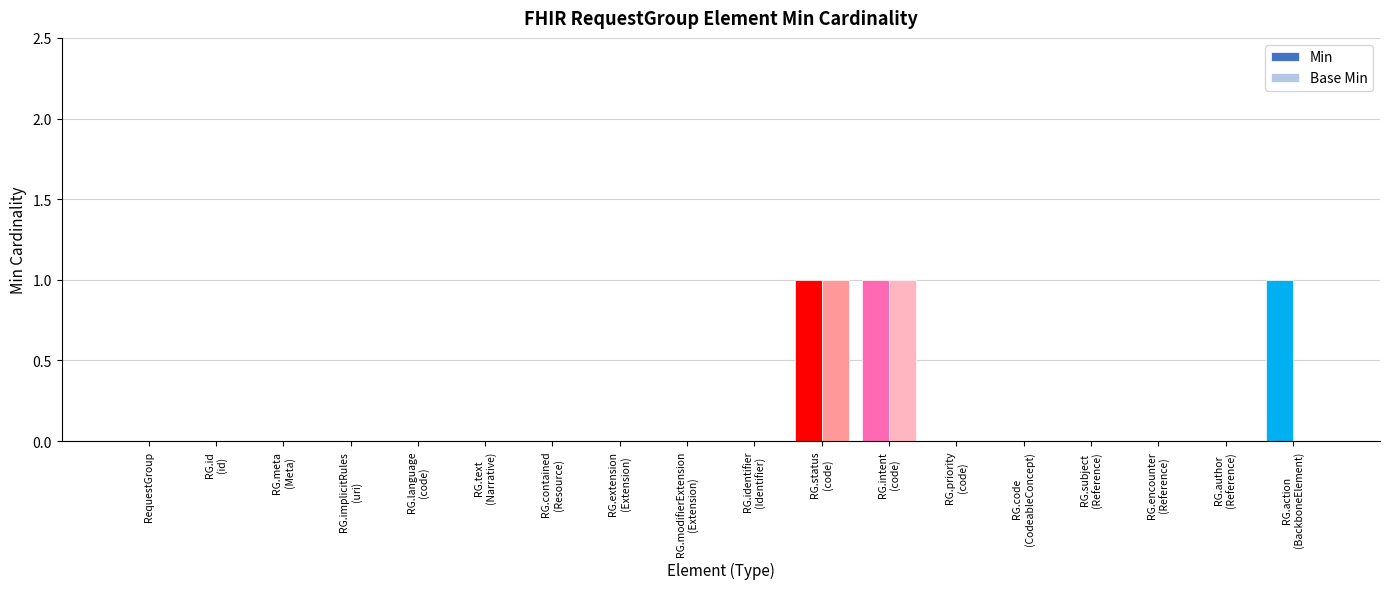

Count the Base Min values in the range 0 to 1.

18